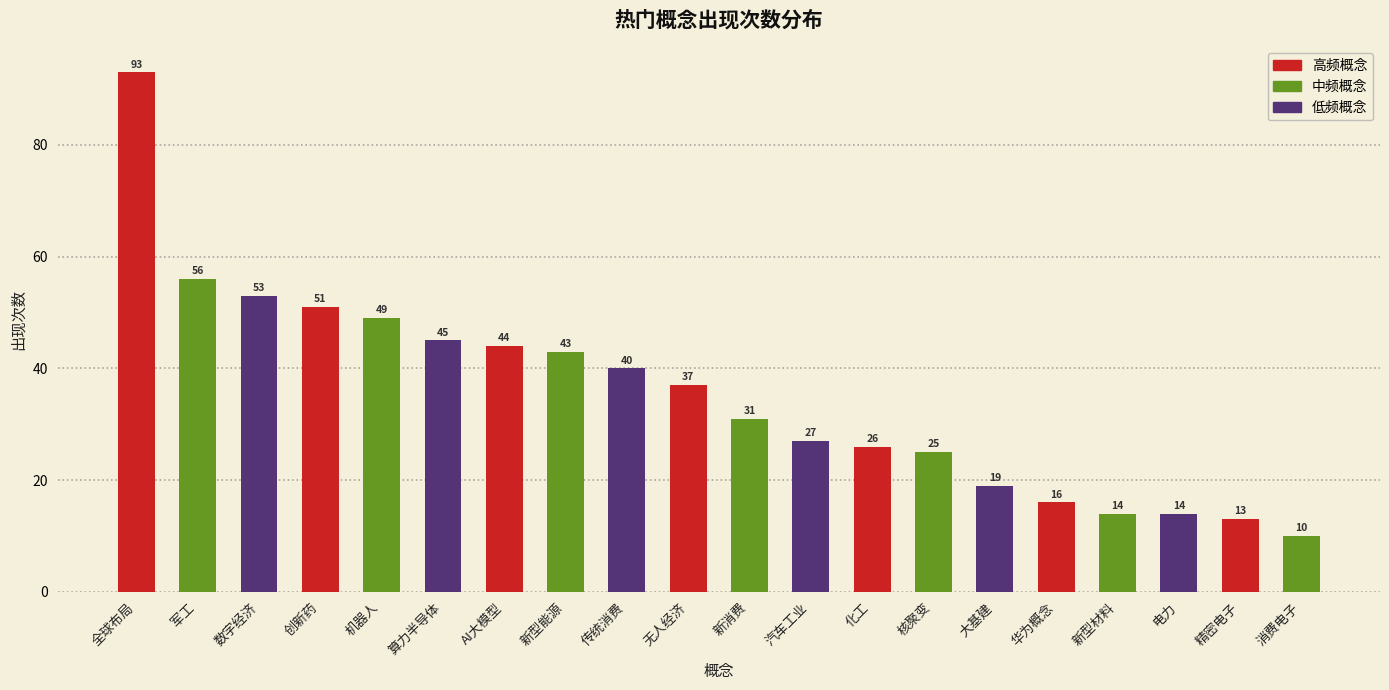

Reading left to right, list all the values displayed in this chart.

93	56	53	51	49	45	44	43	40	37	31	27	26	25	19	16	14	14	13	10